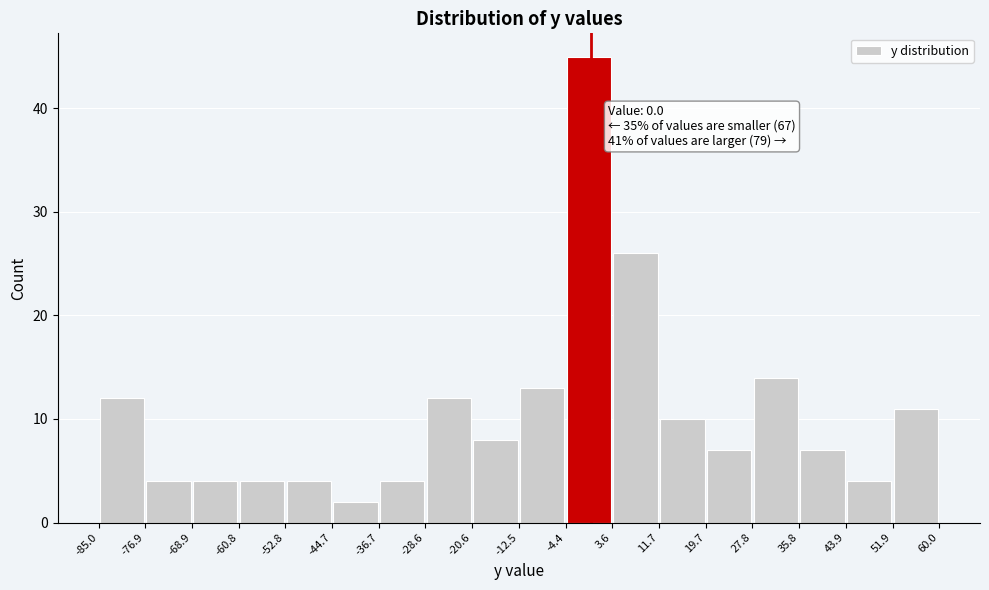

Over which range of the x-axis is the bar tallest?

-4.4 to 3.6